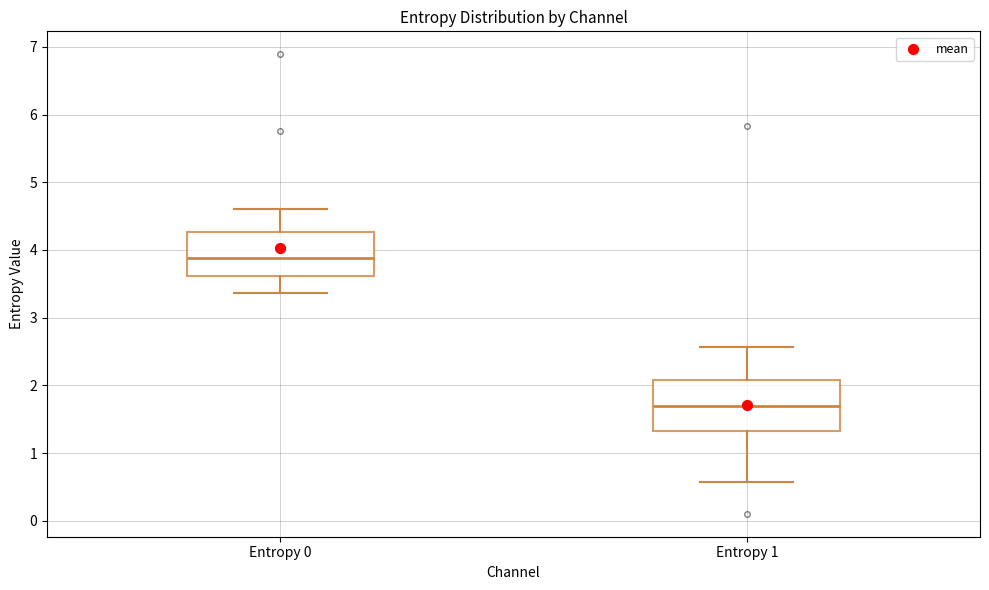

Which box has the lowest median line?

Entropy 1